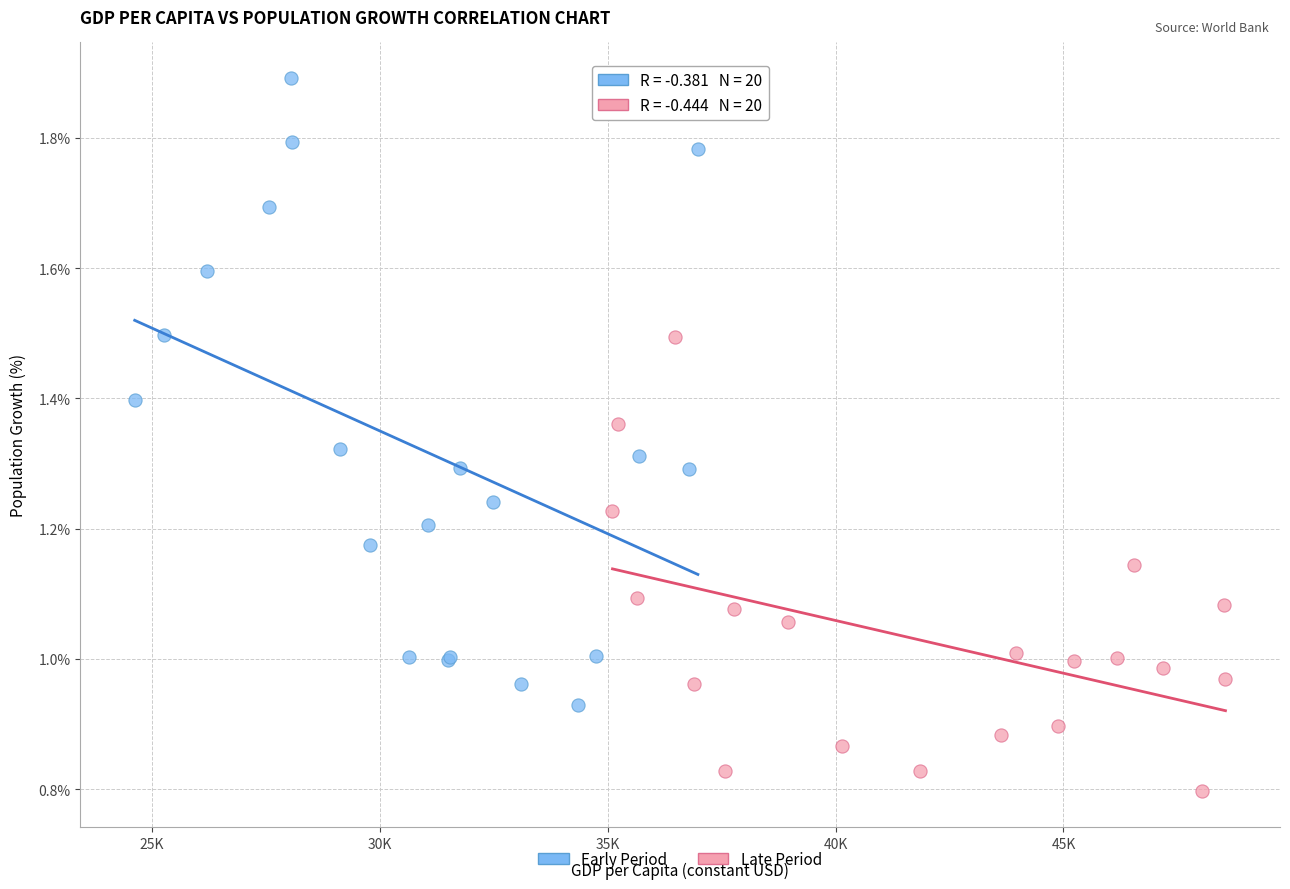

Which series has the widest spread of Y values?

Early Period